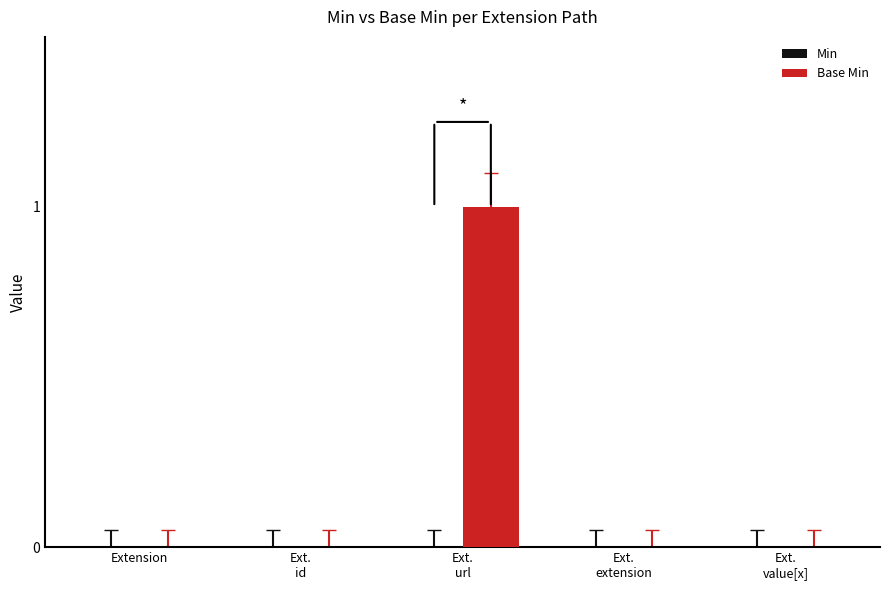

How many data points does each series have?

5